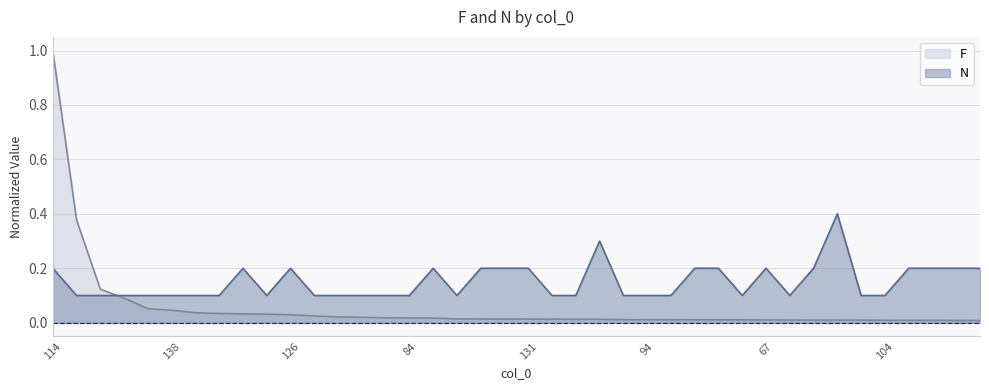

True or false: F has more than 2 points higher than both neighbors.

False